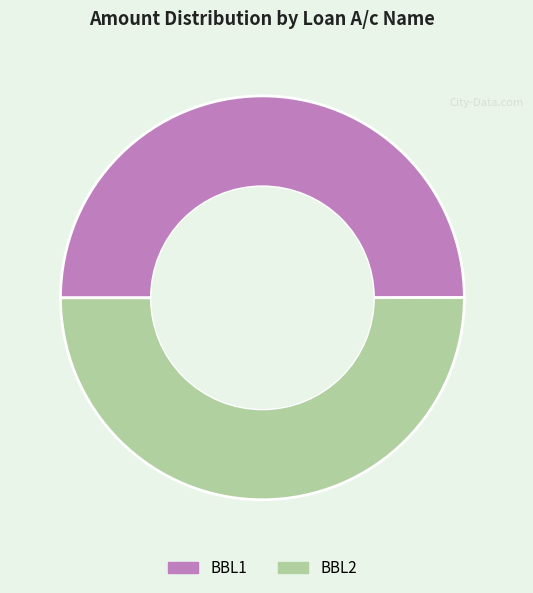

How many segments does this pie chart have?

2